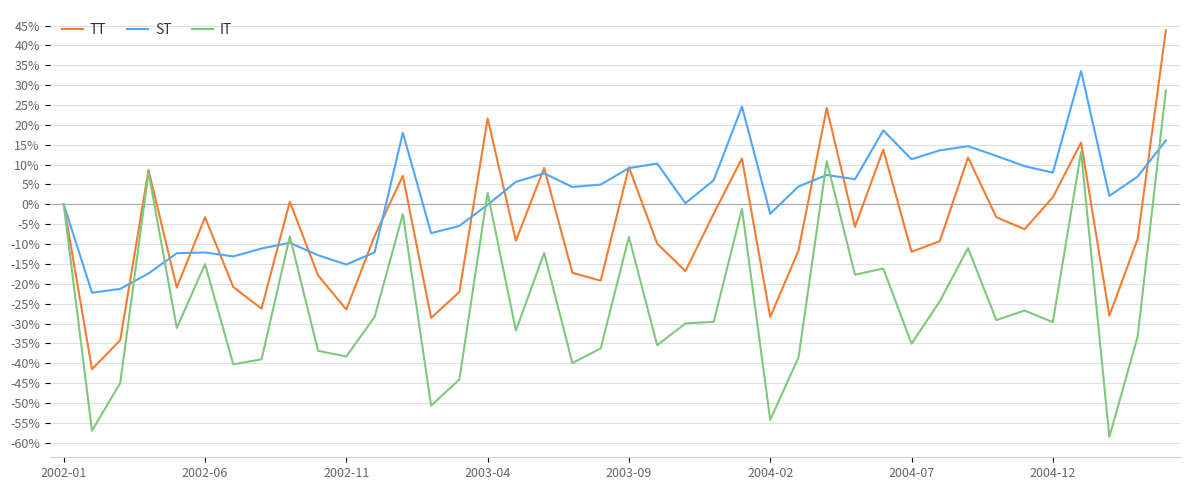

Rank the series by their maximum value, from highest to lowest.

TT, ST, IT